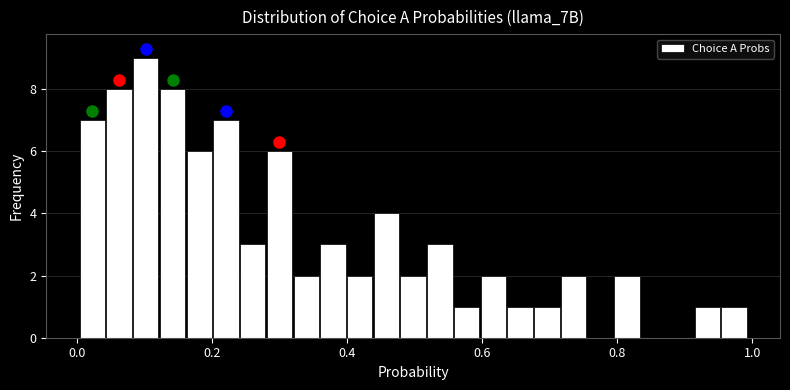

Around what value on the x-axis is the tallest bar? Give the approximate position of its centre, as read against the axis.

0.10